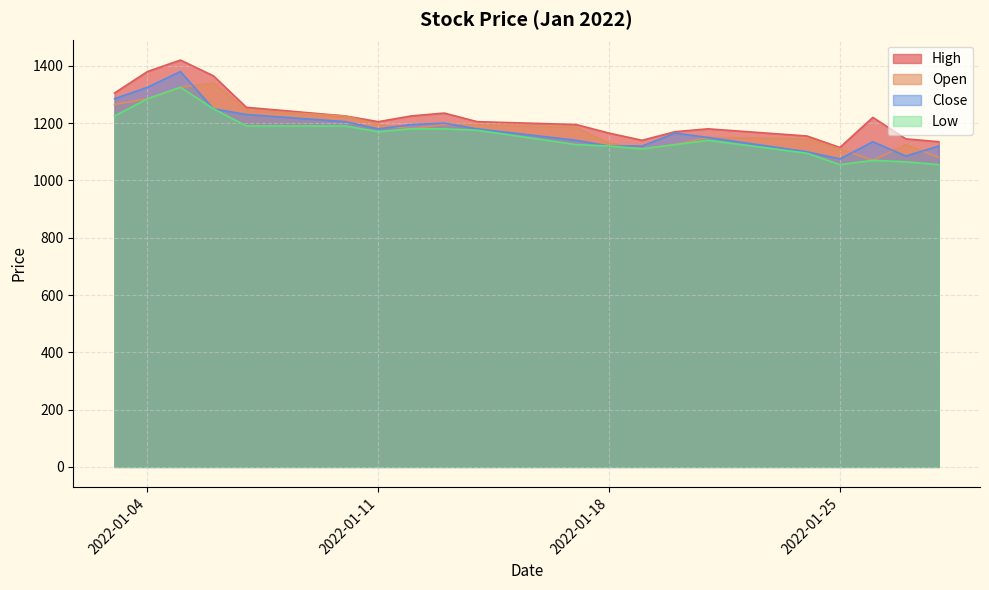

What is the greatest value displayed?

1420